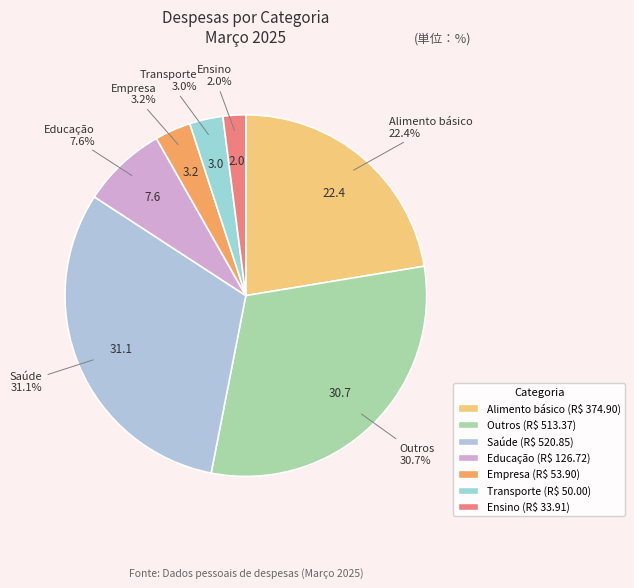

Which has a higher value, Saúde or Transporte?

Saúde